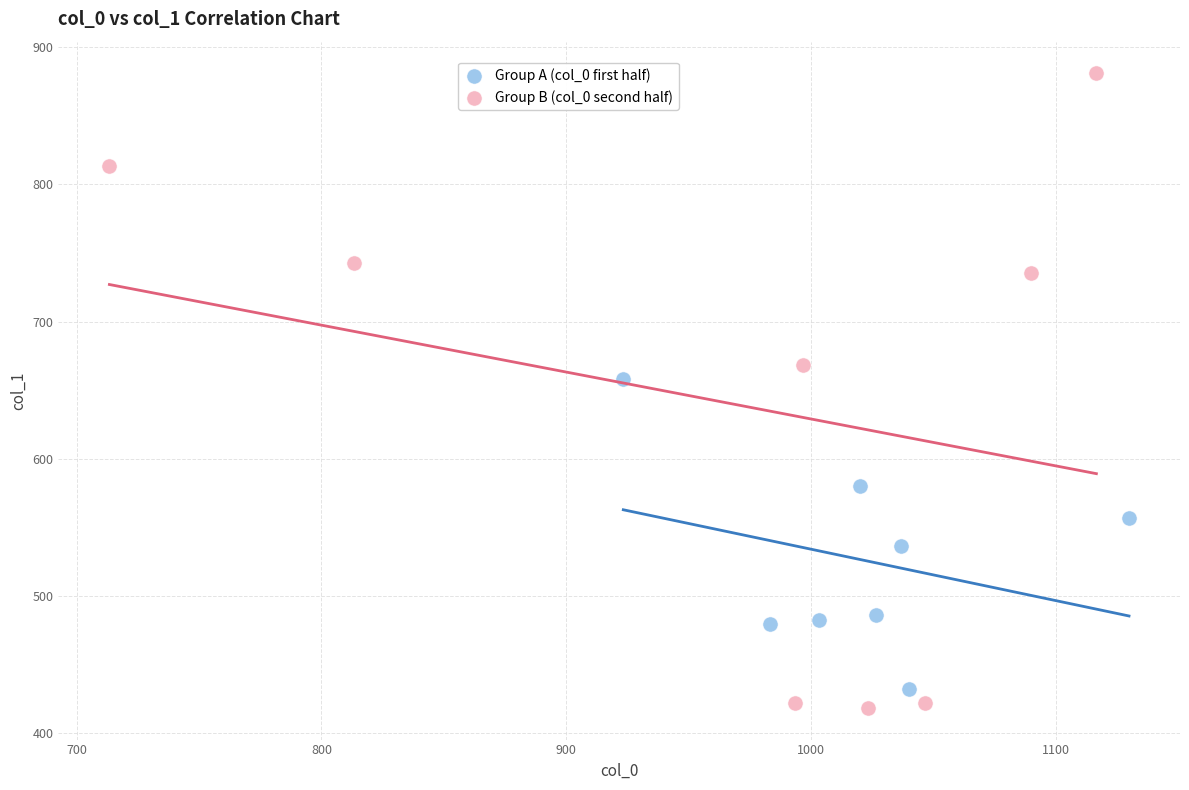

Which series has the widest spread of Y values?

Group B (col_0 second half)